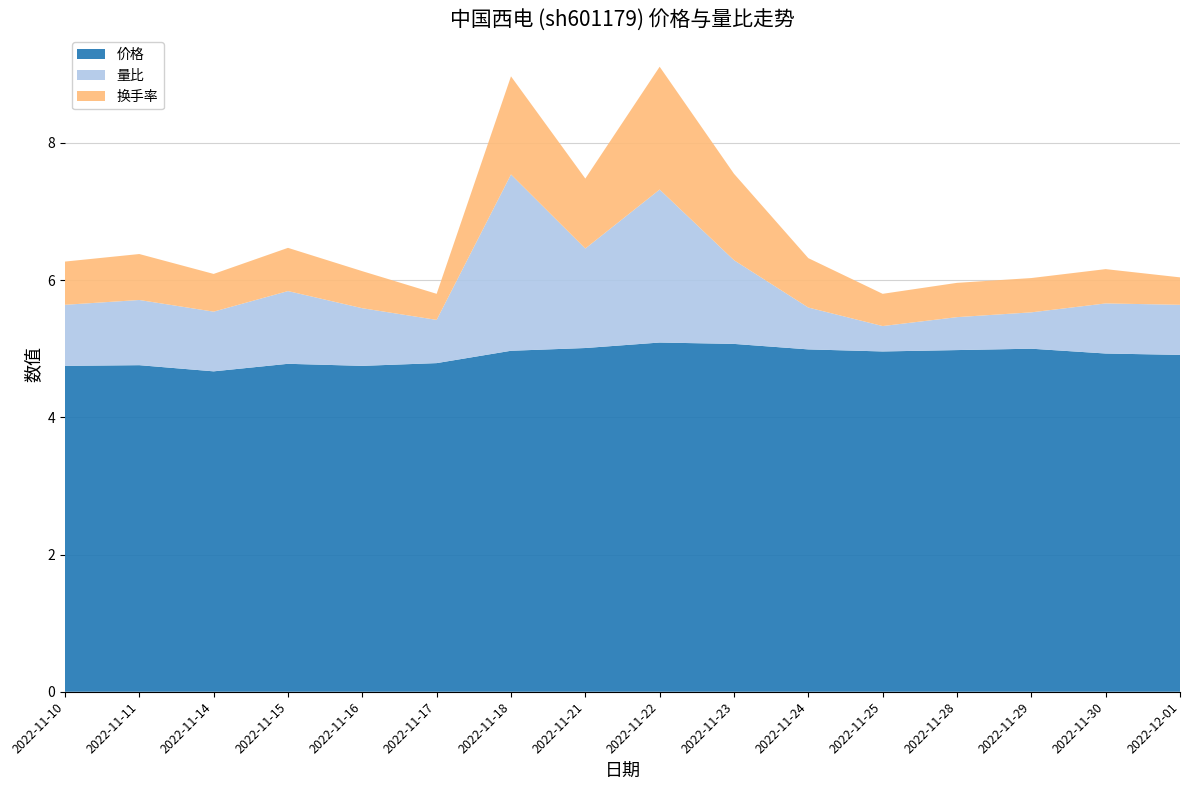

Reading right to left, list all the values displayed in this chart.

价格: 4.9	4.9	5.0	5.0	5.0	5.0	5.1	5.1	5.0	5.0	4.8	4.8	4.8	4.7	4.8	4.8
量比: 0.7	0.7	0.5	0.5	0.4	0.6	1.2	2.2	1.4	2.6	0.6	0.8	1.1	0.9	0.9	0.9
换手率: 0.4	0.5	0.5	0.5	0.5	0.7	1.3	1.8	1.0	1.4	0.4	0.5	0.6	0.6	0.7	0.6